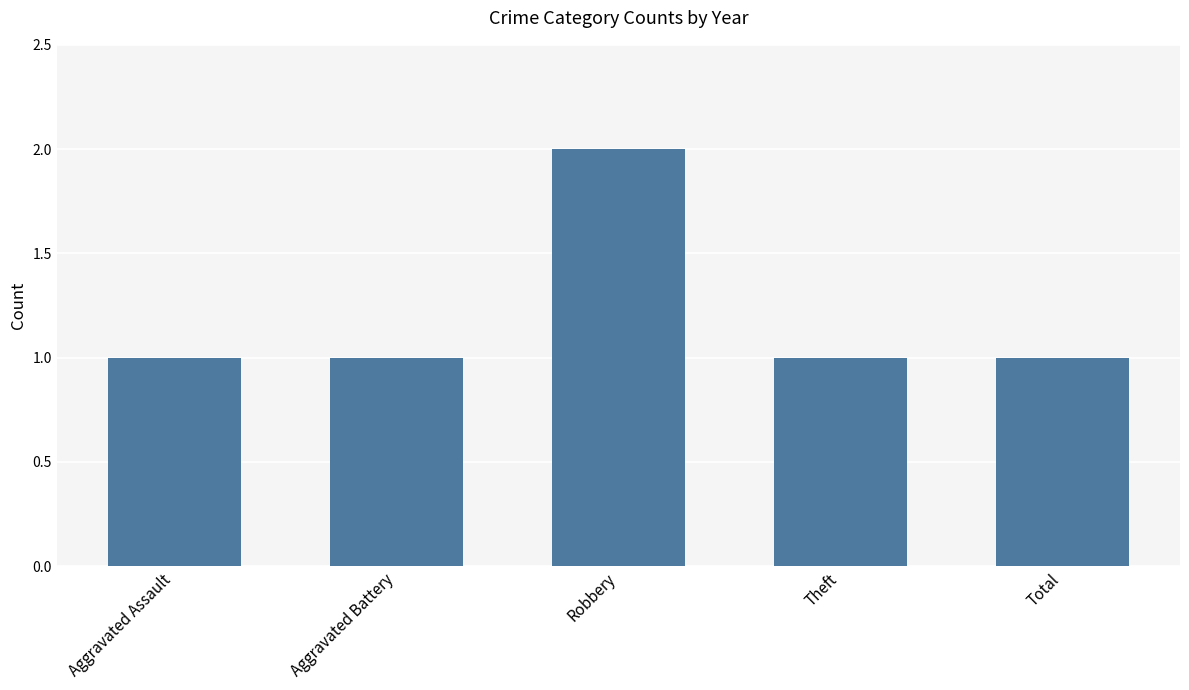

Reading left to right, transcribe all the data shown in this chart.

Aggravated Assault=1	Aggravated Battery=1	Robbery=2	Theft=1	Total=1